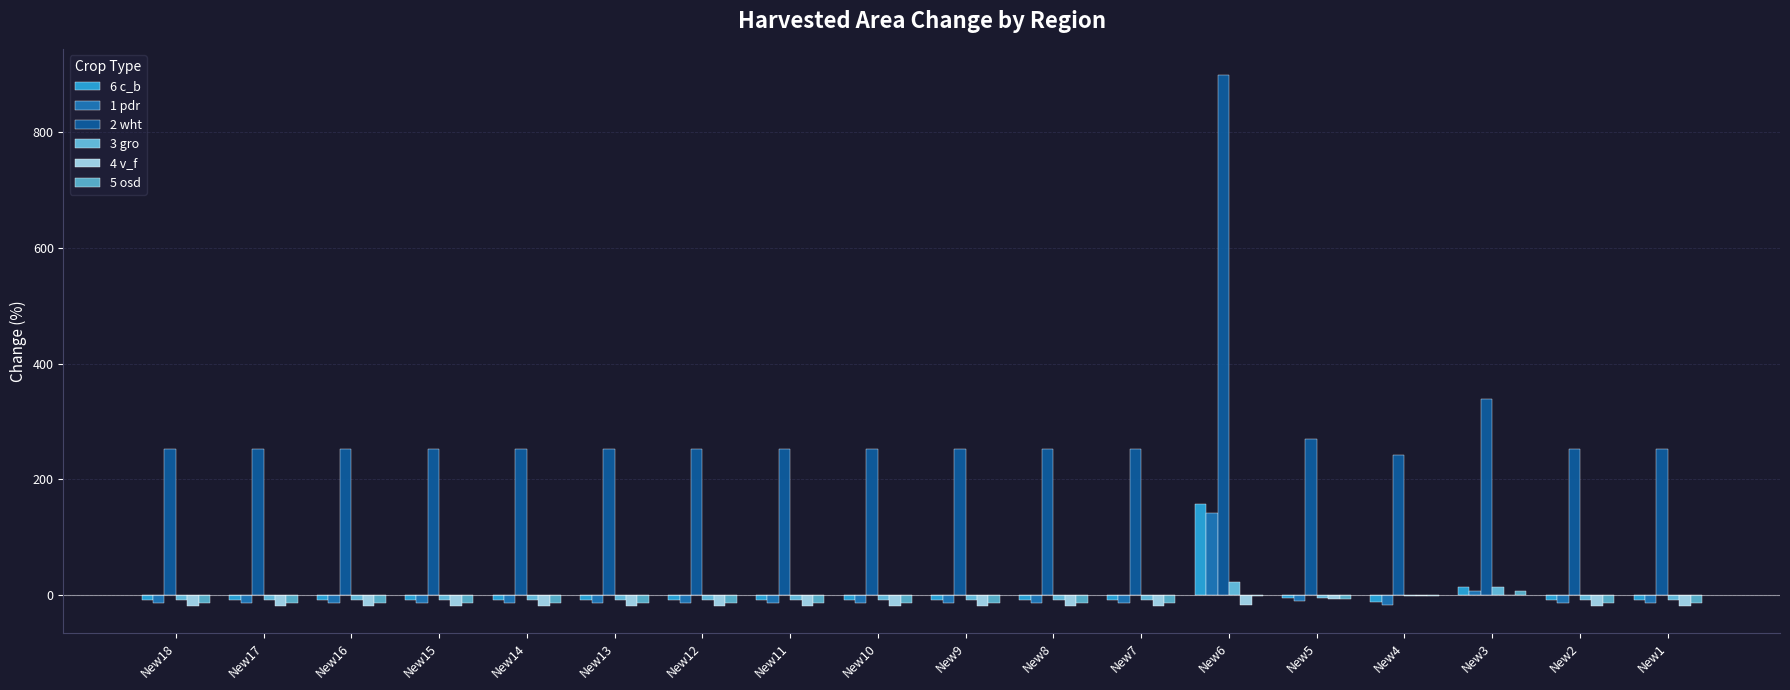

What is the maximum value shown in the chart?

898.0